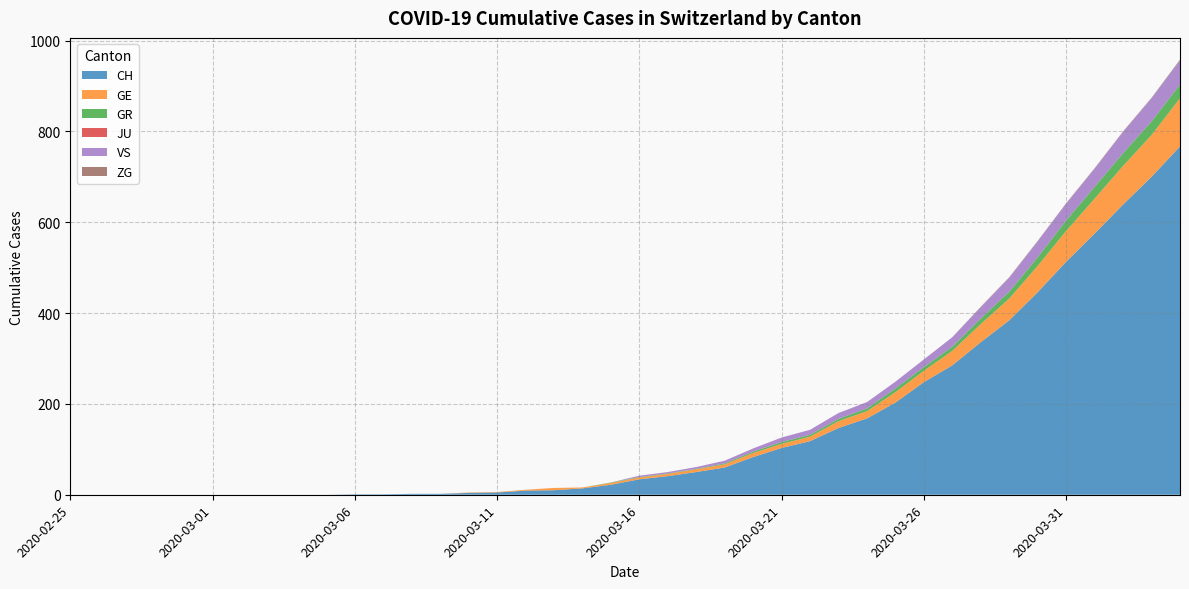

Reading left to right, what are all the values shown in this chart?

CH: 2020-02-25=0	2020-02-26=0	2020-02-27=0	2020-02-28=0	2020-02-29=0	2020-03-01=0	2020-03-02=0	2020-03-03=0	2020-03-04=0	2020-03-05=0	2020-03-06=1	2020-03-07=1	2020-03-08=2	2020-03-09=2	2020-03-10=4	2020-03-11=5	2020-03-12=9	2020-03-13=10	2020-03-14=14	2020-03-15=22	2020-03-16=34	2020-03-17=41	2020-03-18=50	2020-03-19=60	2020-03-20=83	2020-03-21=103	2020-03-22=118	2020-03-23=147	2020-03-24=168	2020-03-25=203	2020-03-26=248	2020-03-27=285	2020-03-28=336	2020-03-29=384	2020-03-30=446	2020-03-31=513	2020-04-01=575	2020-04-02=639	2020-04-03=700	2020-04-04=767
GE: 2020-02-25=0	2020-02-26=0	2020-02-27=0	2020-02-28=0	2020-02-29=0	2020-03-01=0	2020-03-02=0	2020-03-03=0	2020-03-04=0	2020-03-05=0	2020-03-06=0	2020-03-07=0	2020-03-08=0	2020-03-09=0	2020-03-10=1	2020-03-11=1	2020-03-12=2	2020-03-13=5	2020-03-14=2	2020-03-15=4	2020-03-16=4	2020-03-17=5	2020-03-18=6	2020-03-19=7	2020-03-20=9	2020-03-21=9	2020-03-22=10	2020-03-23=15	2020-03-24=16	2020-03-25=23	2020-03-26=25	2020-03-27=32	2020-03-28=40	2020-03-29=48	2020-03-30=58	2020-03-31=68	2020-04-01=77	2020-04-02=85	2020-04-03=92	2020-04-04=106
GR: 2020-02-25=0	2020-02-26=0	2020-02-27=0	2020-02-28=0	2020-02-29=0	2020-03-01=0	2020-03-02=0	2020-03-03=0	2020-03-04=0	2020-03-05=0	2020-03-06=0	2020-03-07=0	2020-03-08=0	2020-03-09=0	2020-03-10=0	2020-03-11=0	2020-03-12=0	2020-03-13=0	2020-03-14=0	2020-03-15=1	2020-03-16=1	2020-03-17=1	2020-03-18=1	2020-03-19=2	2020-03-20=3	2020-03-21=4	2020-03-22=4	2020-03-23=5	2020-03-24=6	2020-03-25=8	2020-03-26=8	2020-03-27=9	2020-03-28=12	2020-03-29=15	2020-03-30=19	2020-03-31=23	2020-04-01=26	2020-04-02=28	2020-04-03=30	2020-04-04=30
JU: 2020-02-25=0	2020-02-26=0	2020-02-27=0	2020-02-28=0	2020-02-29=0	2020-03-01=0	2020-03-02=0	2020-03-03=0	2020-03-04=0	2020-03-05=0	2020-03-06=0	2020-03-07=0	2020-03-08=0	2020-03-09=0	2020-03-10=0	2020-03-11=0	2020-03-12=0	2020-03-13=0	2020-03-14=0	2020-03-15=0	2020-03-16=0	2020-03-17=0	2020-03-18=0	2020-03-19=0	2020-03-20=0	2020-03-21=0	2020-03-22=0	2020-03-23=0	2020-03-24=0	2020-03-25=0	2020-03-26=0	2020-03-27=0	2020-03-28=0	2020-03-29=0	2020-03-30=0	2020-03-31=0	2020-04-01=0	2020-04-02=0	2020-04-03=0	2020-04-04=0
VS: 2020-02-25=0	2020-02-26=0	2020-02-27=0	2020-02-28=0	2020-02-29=0	2020-03-01=0	2020-03-02=0	2020-03-03=0	2020-03-04=0	2020-03-05=0	2020-03-06=0	2020-03-07=0	2020-03-08=0	2020-03-09=0	2020-03-10=0	2020-03-11=0	2020-03-12=0	2020-03-13=0	2020-03-14=0	2020-03-15=0	2020-03-16=3	2020-03-17=3	2020-03-18=4	2020-03-19=6	2020-03-20=7	2020-03-21=10	2020-03-22=11	2020-03-23=13	2020-03-24=14	2020-03-25=15	2020-03-26=17	2020-03-27=21	2020-03-28=25	2020-03-29=31	2020-03-30=35	2020-03-31=37	2020-04-01=40	2020-04-02=47	2020-04-03=51	2020-04-04=53
ZG: 2020-02-25=0	2020-02-26=0	2020-02-27=0	2020-02-28=0	2020-02-29=0	2020-03-01=0	2020-03-02=0	2020-03-03=0	2020-03-04=0	2020-03-05=0	2020-03-06=0	2020-03-07=0	2020-03-08=0	2020-03-09=0	2020-03-10=0	2020-03-11=0	2020-03-12=0	2020-03-13=0	2020-03-14=0	2020-03-15=0	2020-03-16=0	2020-03-17=0	2020-03-18=0	2020-03-19=0	2020-03-20=0	2020-03-21=0	2020-03-22=0	2020-03-23=0	2020-03-24=0	2020-03-25=0	2020-03-26=0	2020-03-27=0	2020-03-28=1	2020-03-29=1	2020-03-30=1	2020-03-31=1	2020-04-01=1	2020-04-02=1	2020-04-03=1	2020-04-04=2